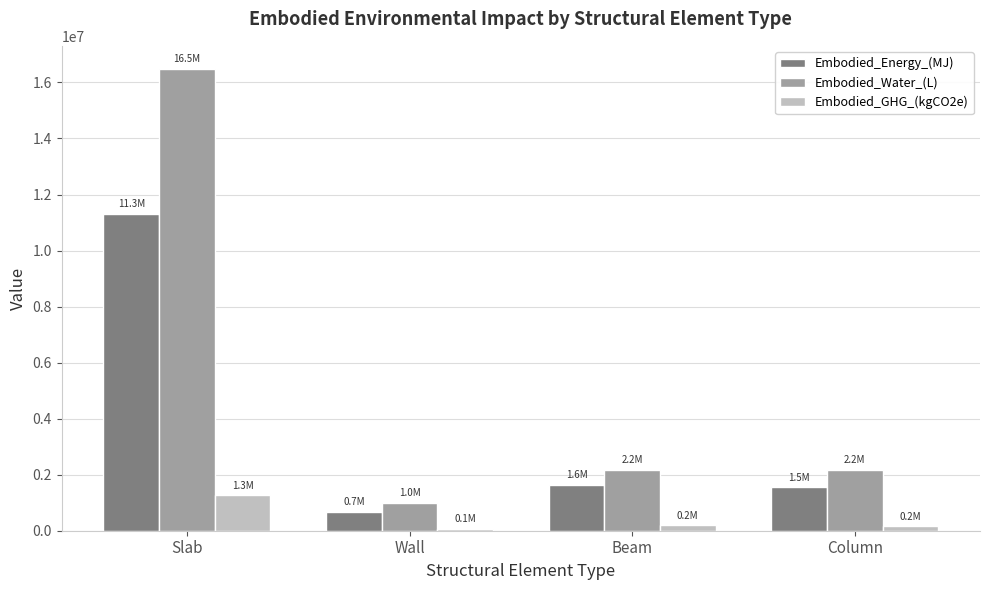

Which series has the widest spread of values?

Embodied_Water_(L)